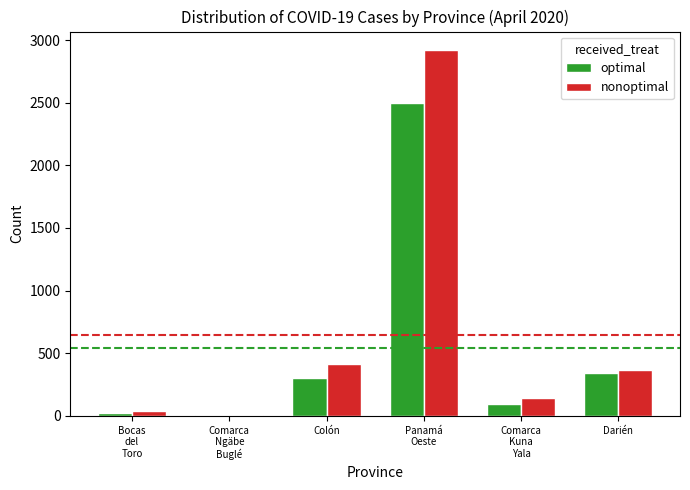

What is the maximum value for optimal?

2497